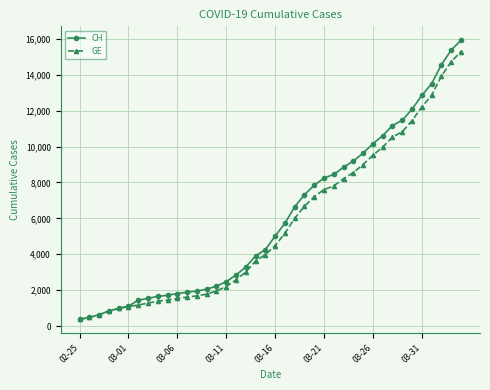

Which series has the widest spread of values?

CH